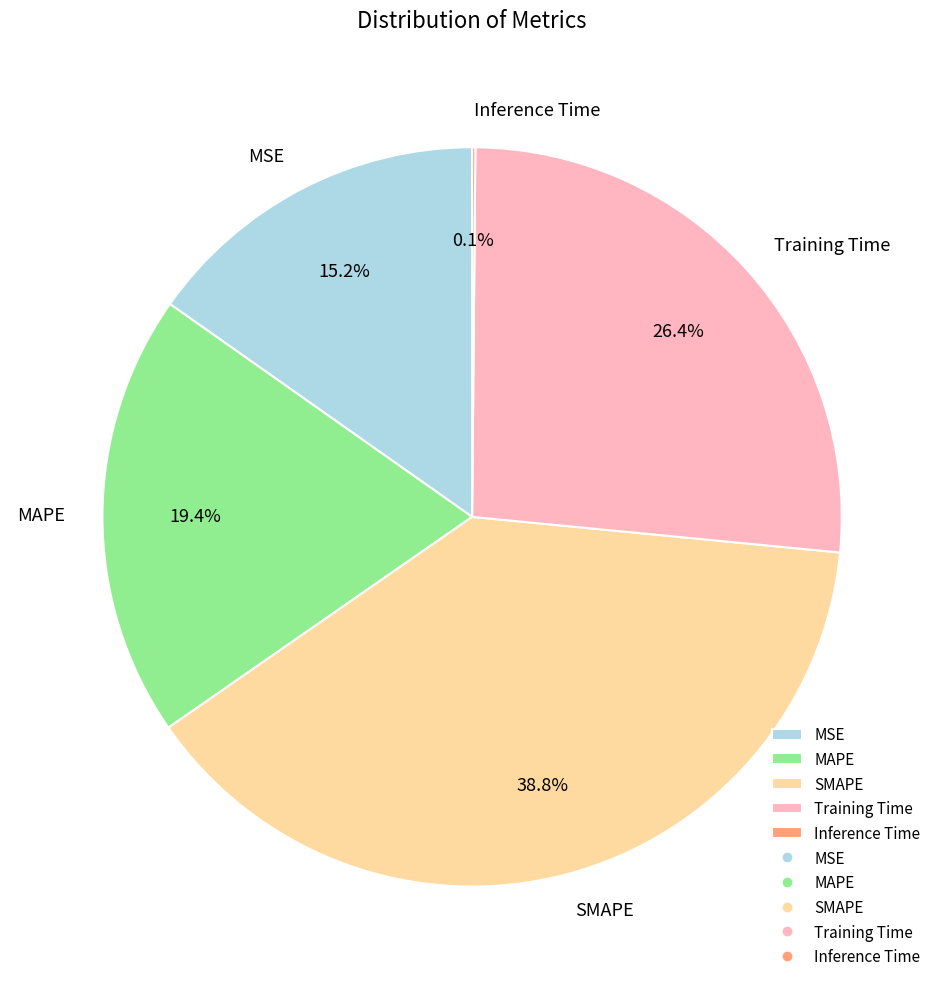

Which category has the biggest portion of the pie?

SMAPE